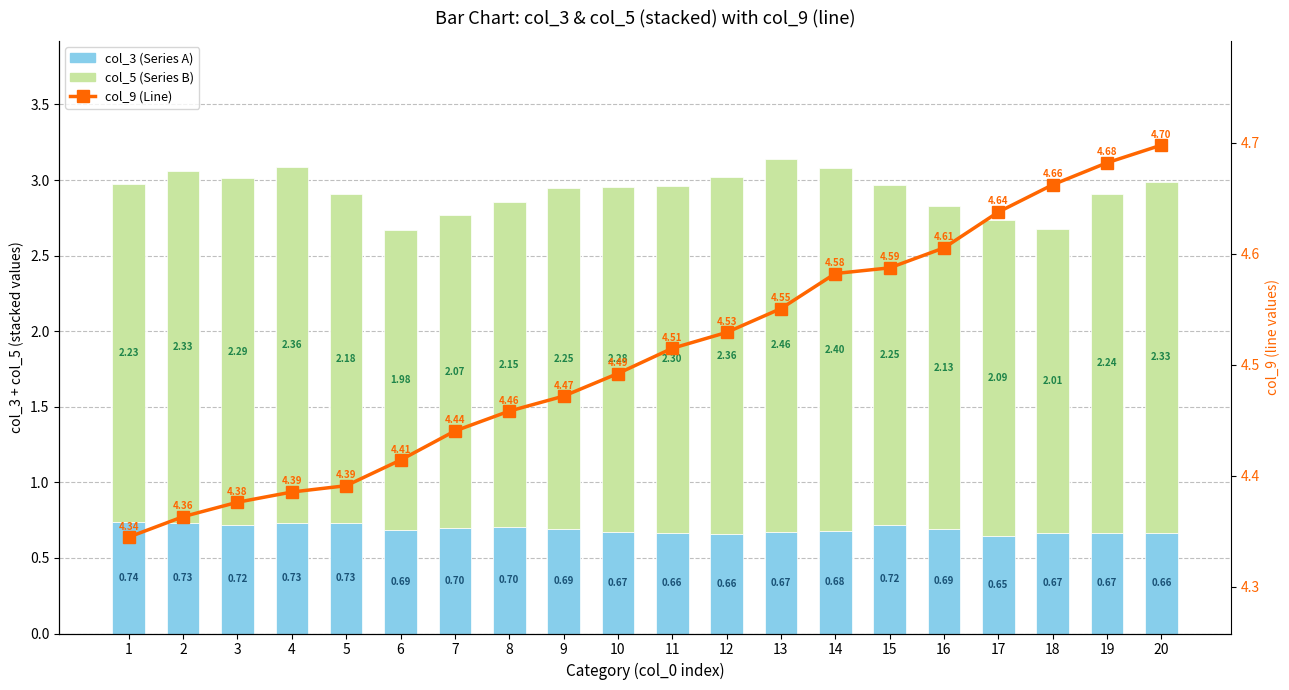

What is the smallest value displayed?

0.6